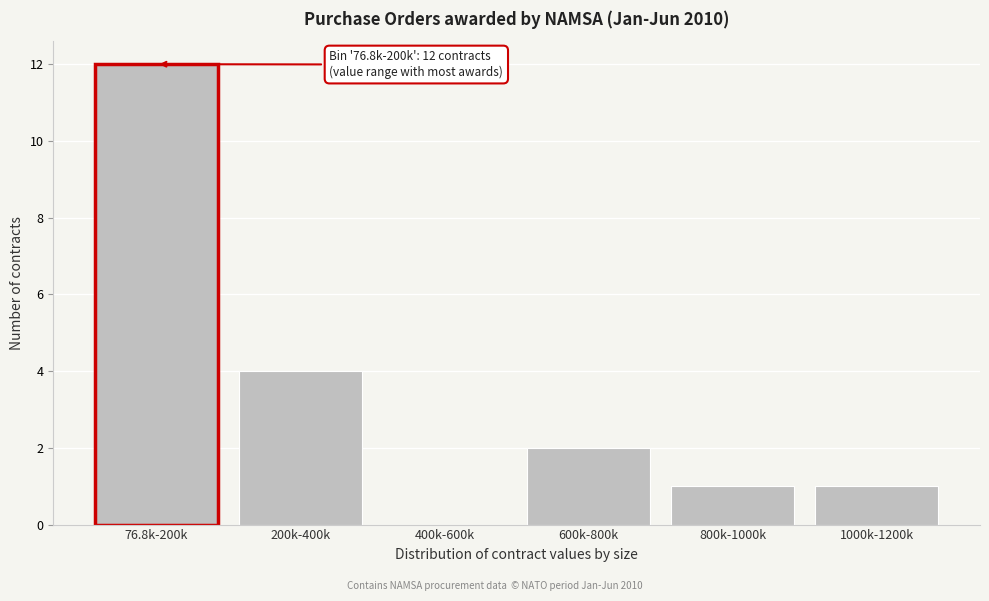

Reading left to right, list all the values displayed in this chart.

76.8k-200k=12	200k-400k=4	400k-600k=0	600k-800k=2	800k-1000k=1	1000k-1200k=1